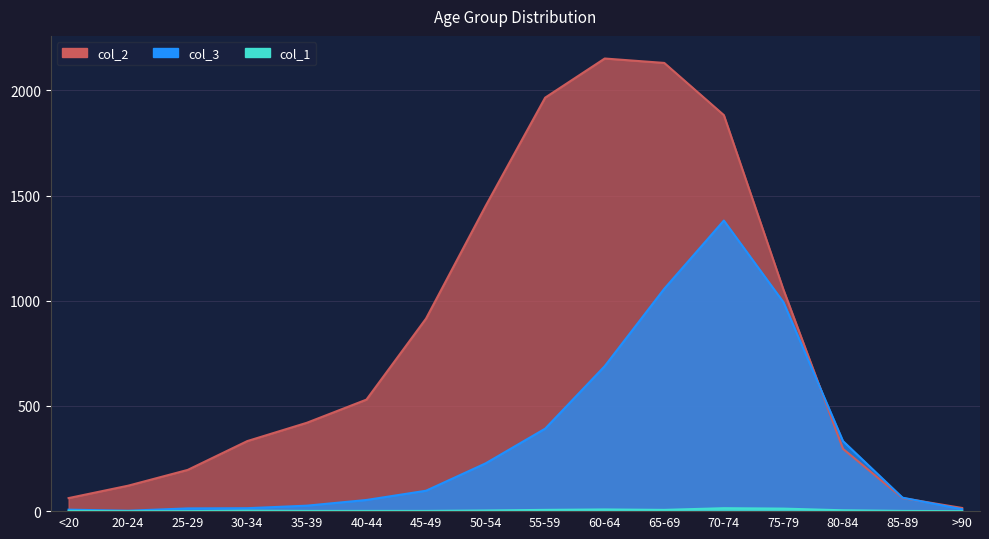

What is the sum of all col_1 values?

60